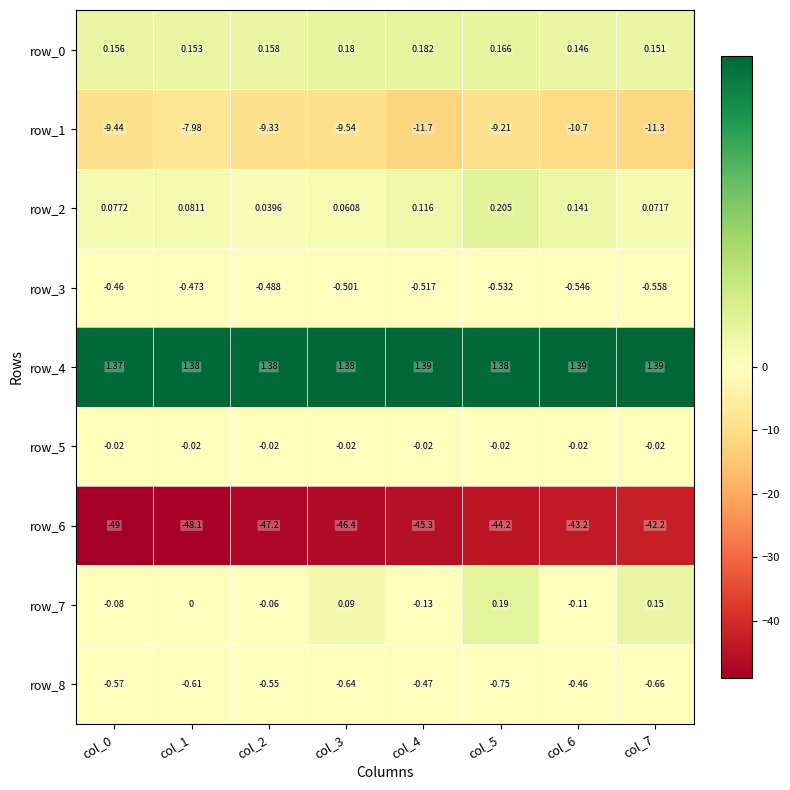

Is the value of row_1 at col_2 greater than the value of row_7 at col_1?

No